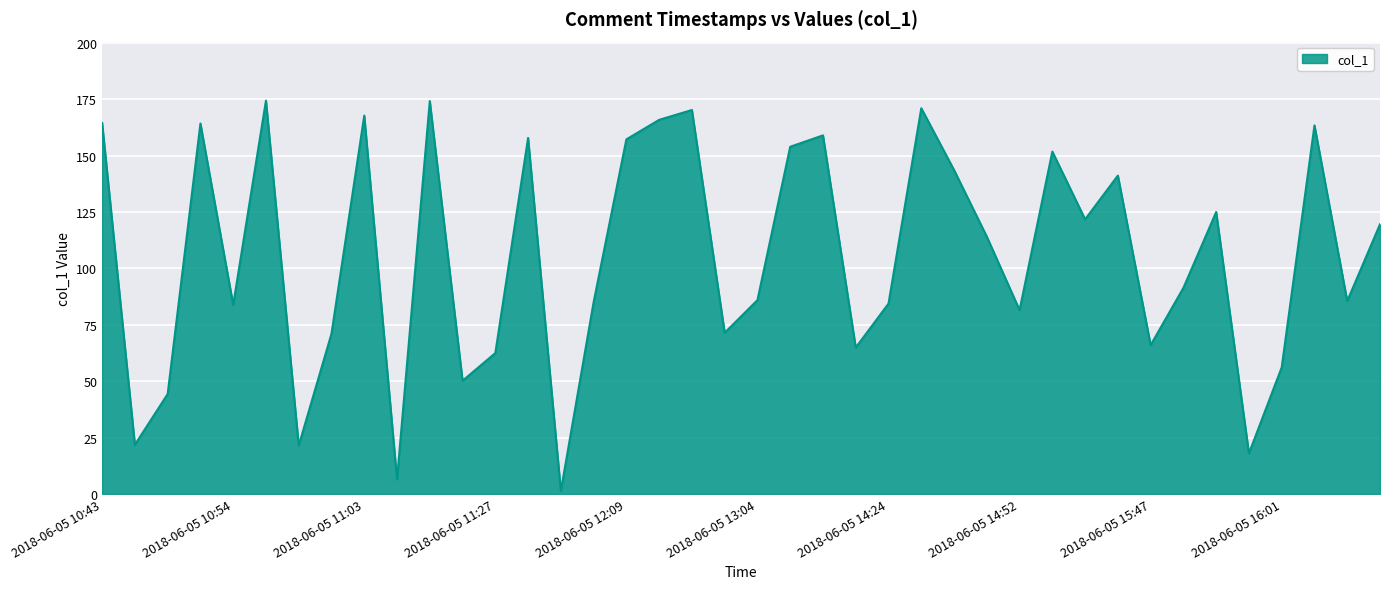

What is the difference between the maximum and minimum values?

173.1